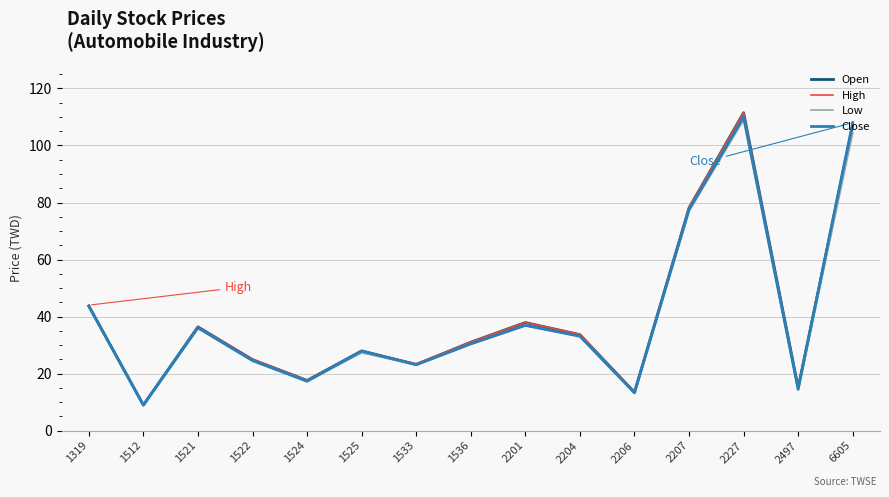

How many lines are shown in the chart?

4